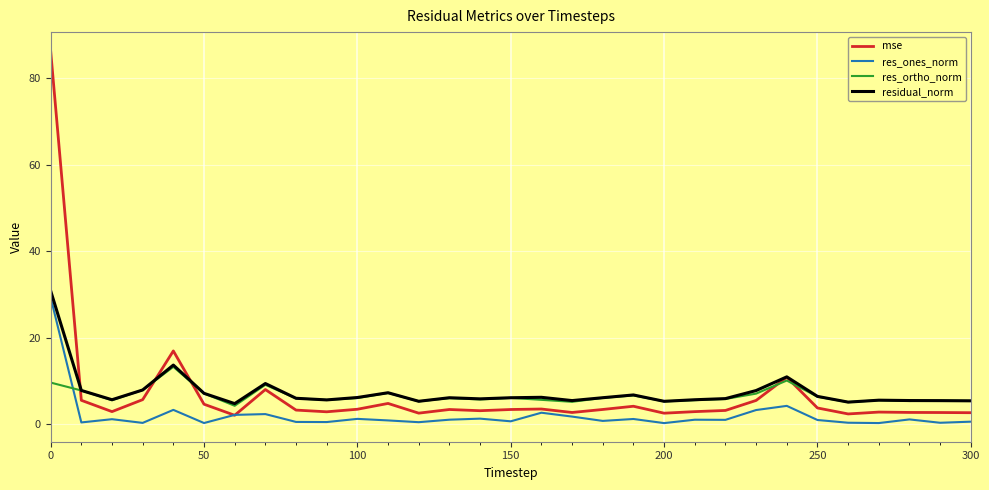

How many intersections are there between res_ortho_norm and res_ones_norm?

1